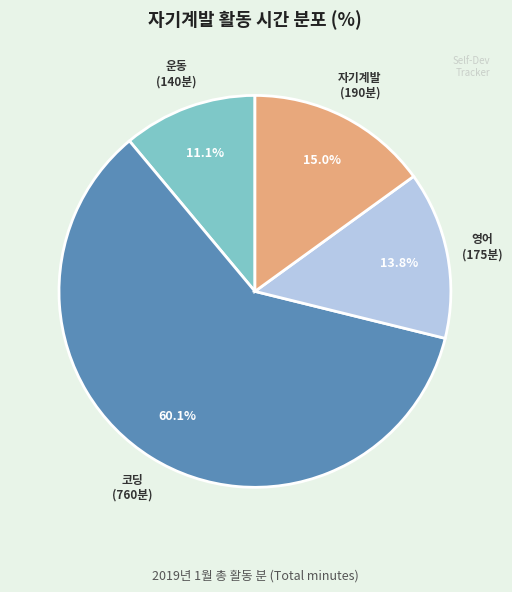

Which category has the smallest portion of the pie?

운동